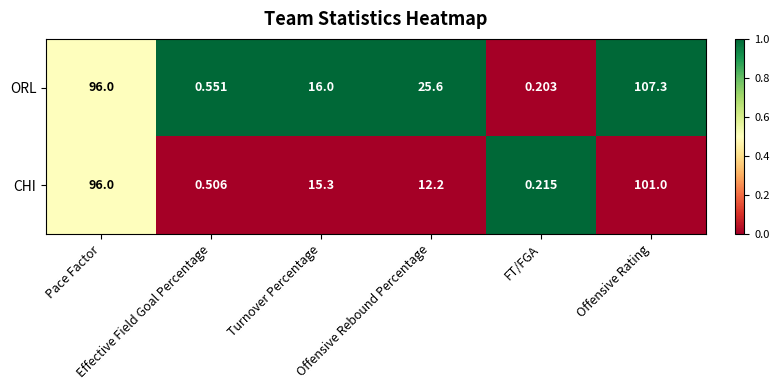

List the series in order of their peak value, highest first.

ORL, CHI